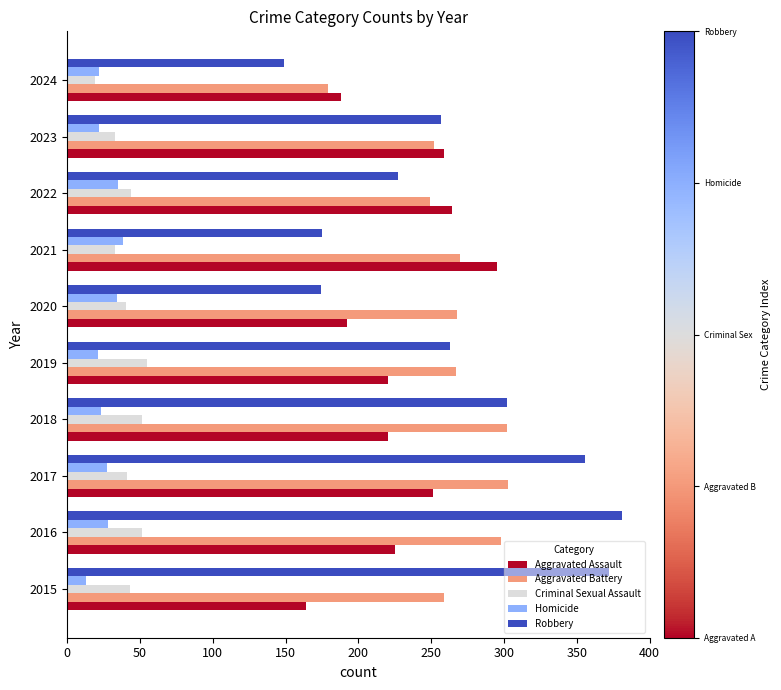

At how many categories does at least one series exceed 163?

10